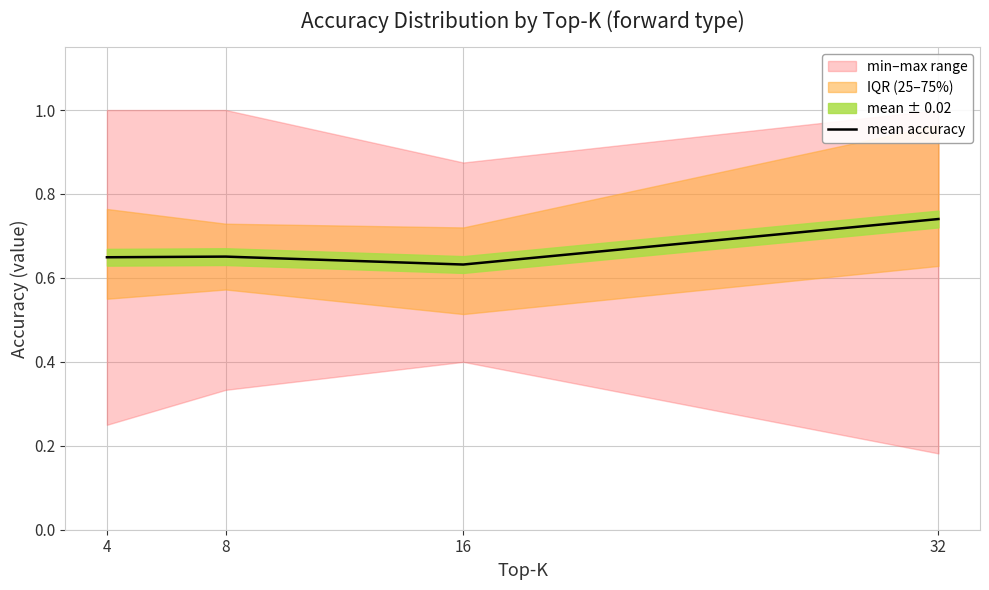

List the labels in order of value, largest first.

32, 8, 4, 16